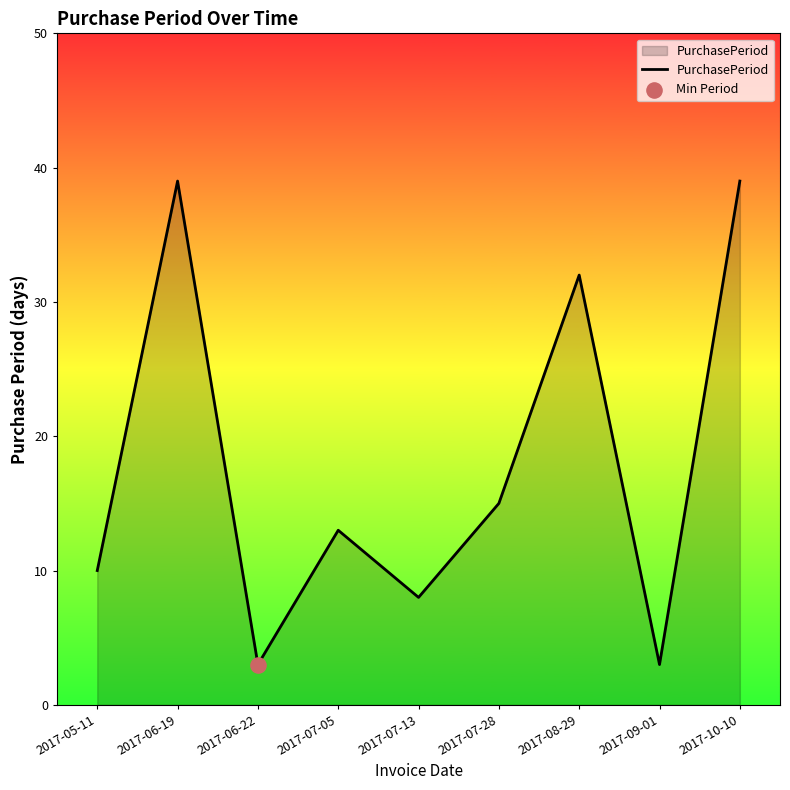

What is the ratio of the value at 2017-05-11 to the value at 2017-10-10?

0.3